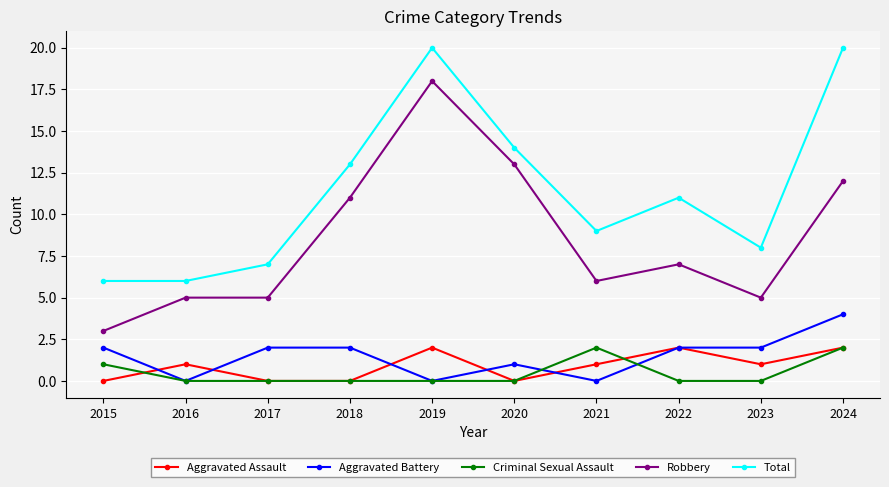

Which series has the largest total across all categories?

Total